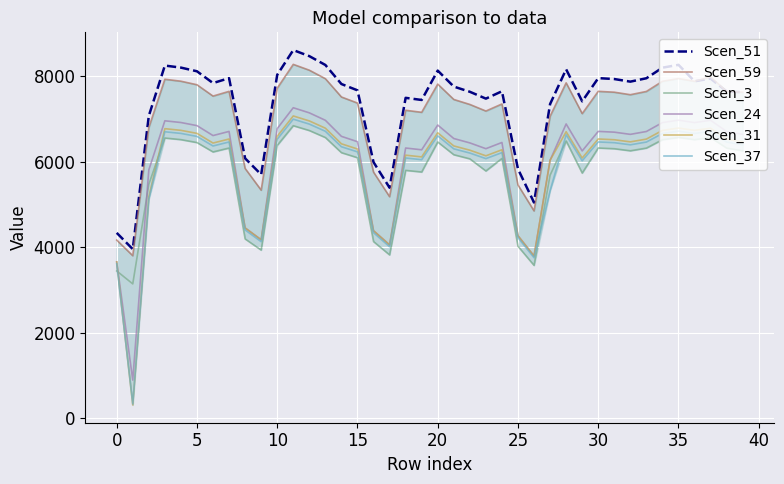

True or false: Scen_59 and Scen_37 intersect in this chart.

False